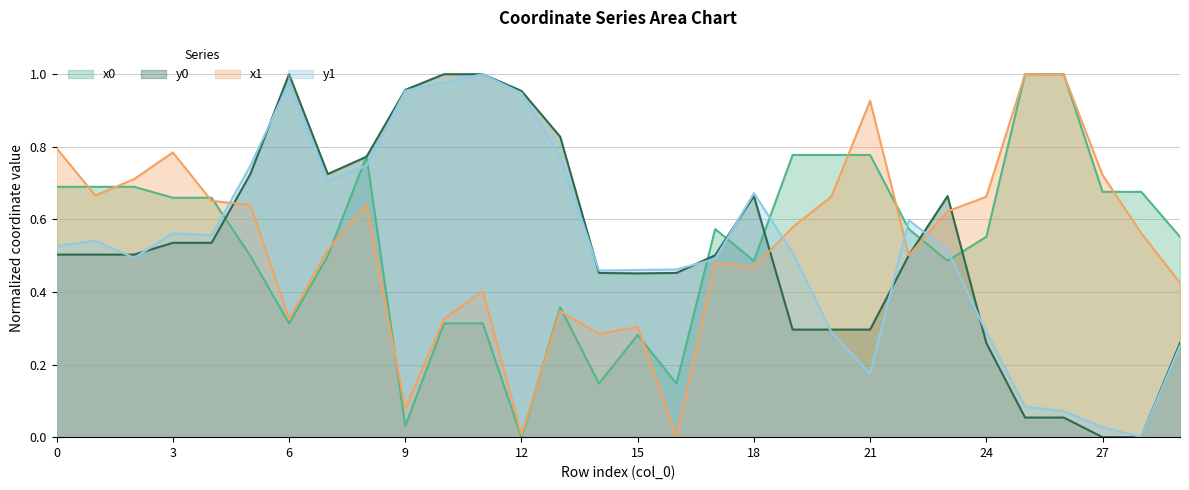

At how many categories does at least one series exceed 0?

30